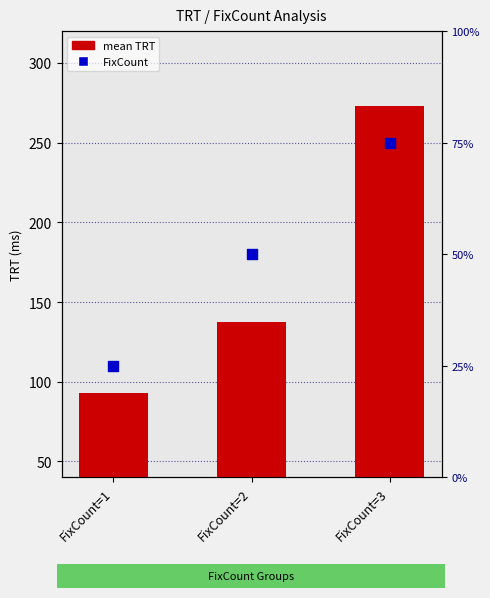

What is the total value across all series at FixCount=3?

276.0